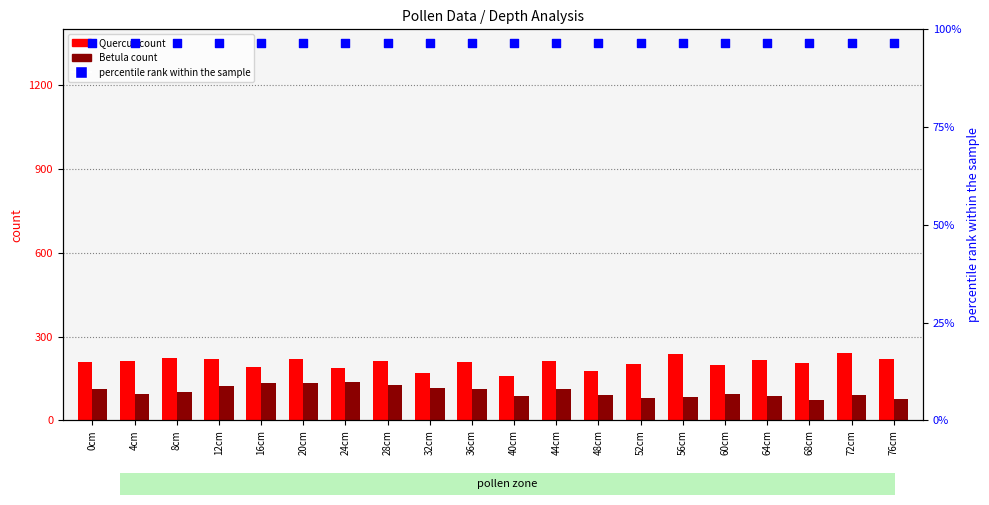

At how many categories does at least one series exceed 1253?

20